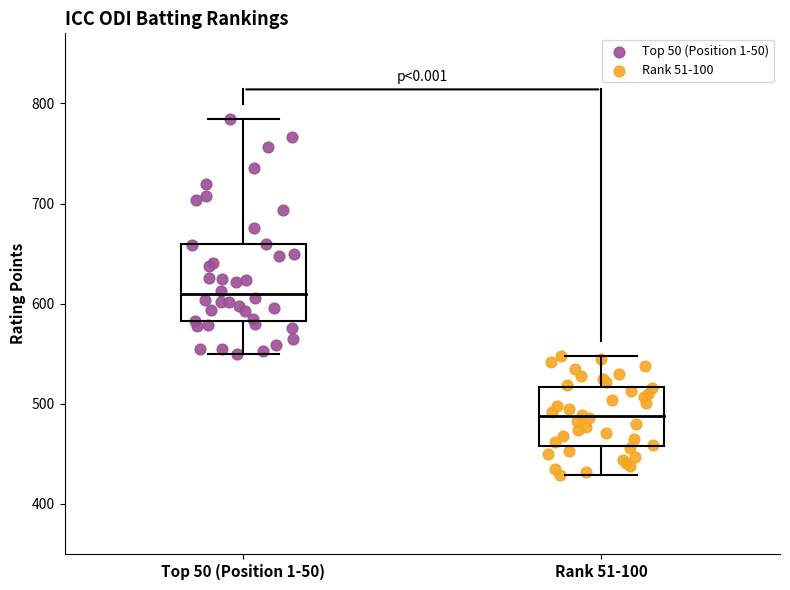

Which series reaches the minimum Y coordinate?

Rank 51-100